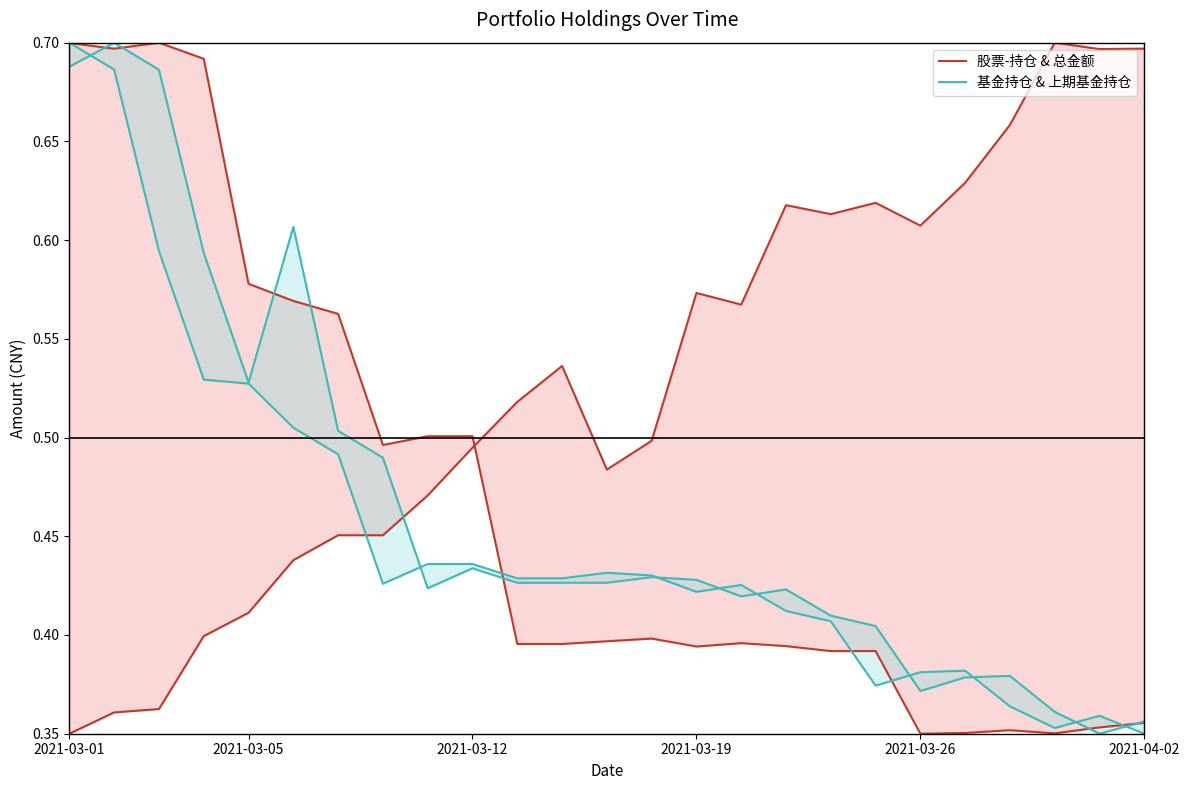

What is the difference between the maximum and minimum values in the 基金持仓 & 上期基金持仓 series?

0.3